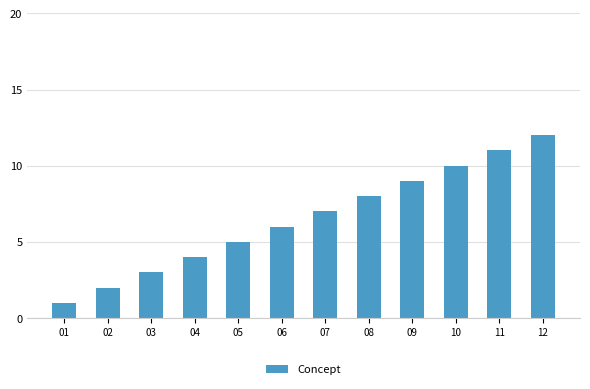

Reading left to right, extract all data points from this chart.

1	2	3	4	5	6	7	8	9	10	11	12